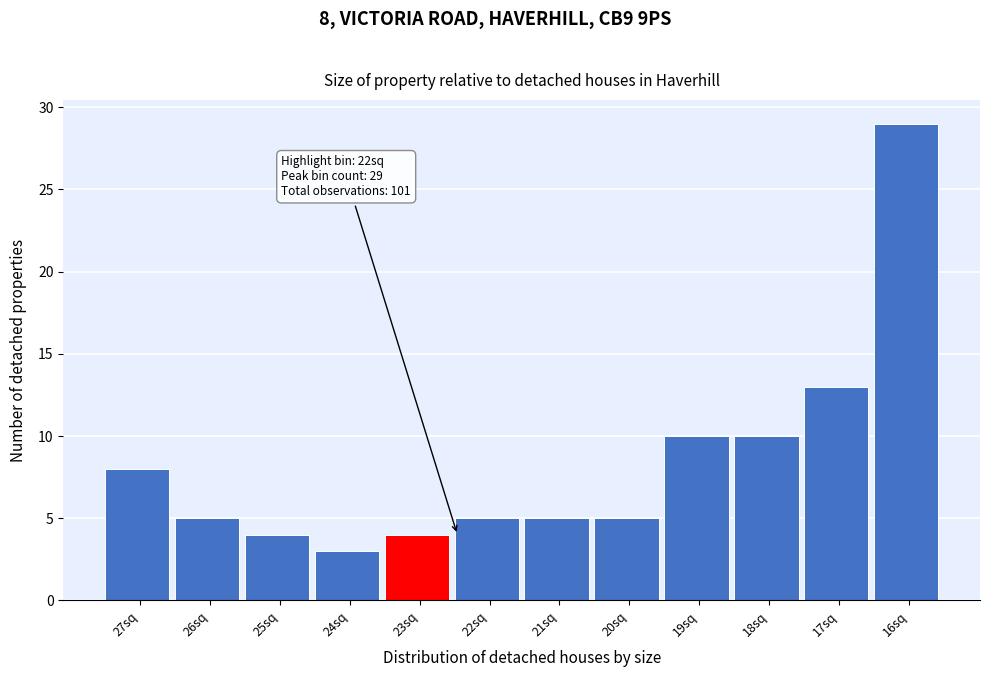

Reading left to right, transcribe all the data shown in this chart.

8	5	4	3	4	5	5	5	10	10	13	29